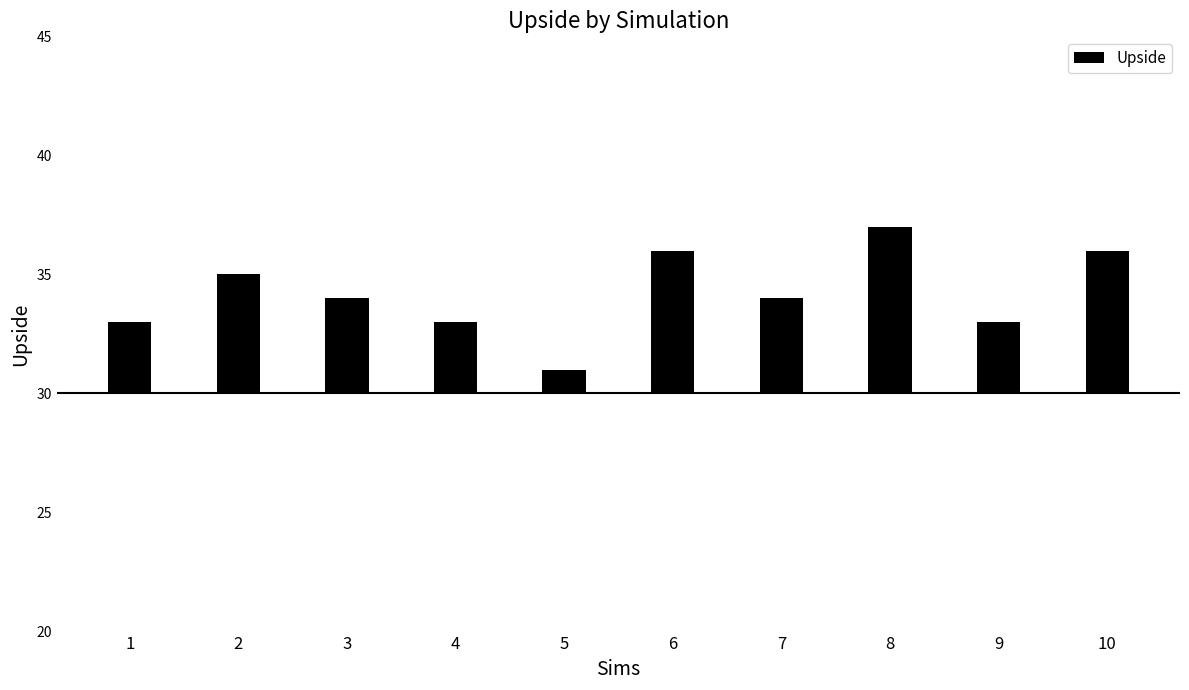

How many bars are there in total?

10